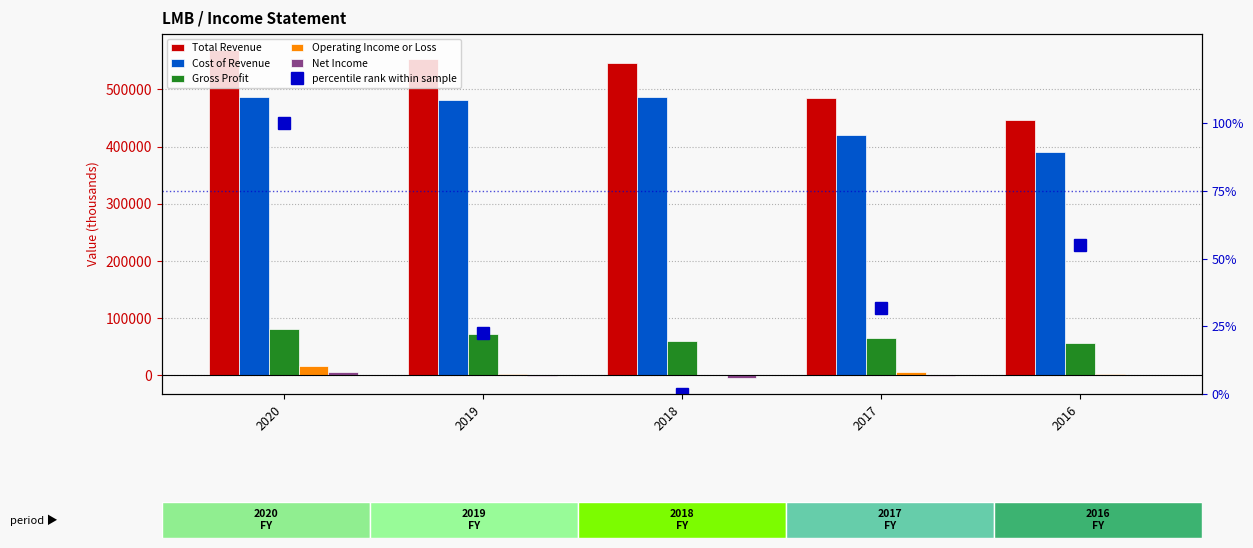

Rank the categories by Cost of Revenue value from lowest to highest.

2016, 2017, 2019, 2020, 2018